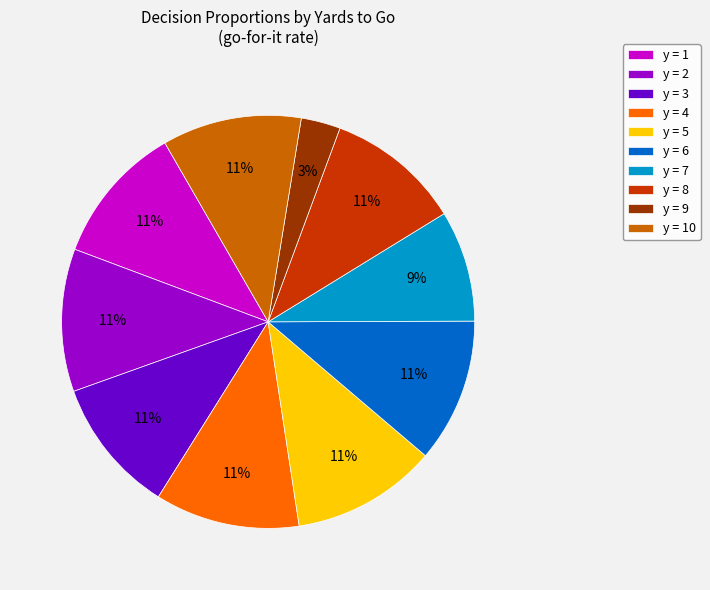

Do y = 6 and y = 8 together represent more than half of the pie?

No